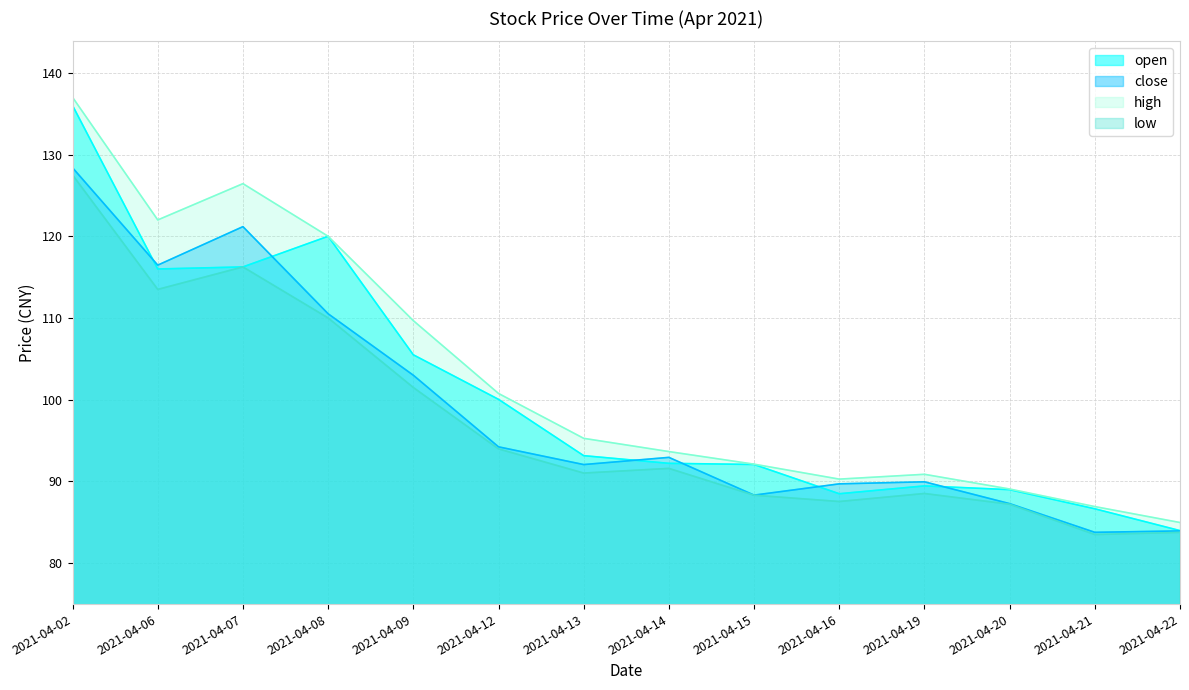

How many distinct data groups are displayed?

4